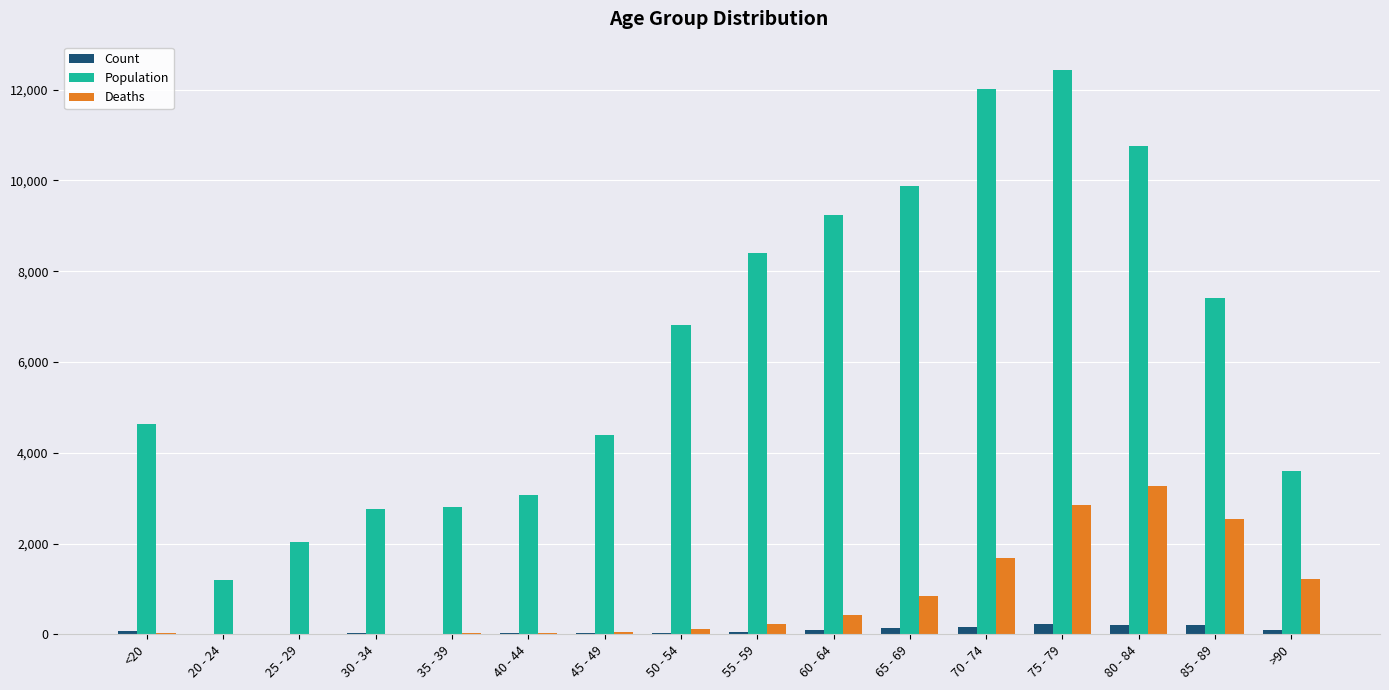

How many series are shown in this chart?

3